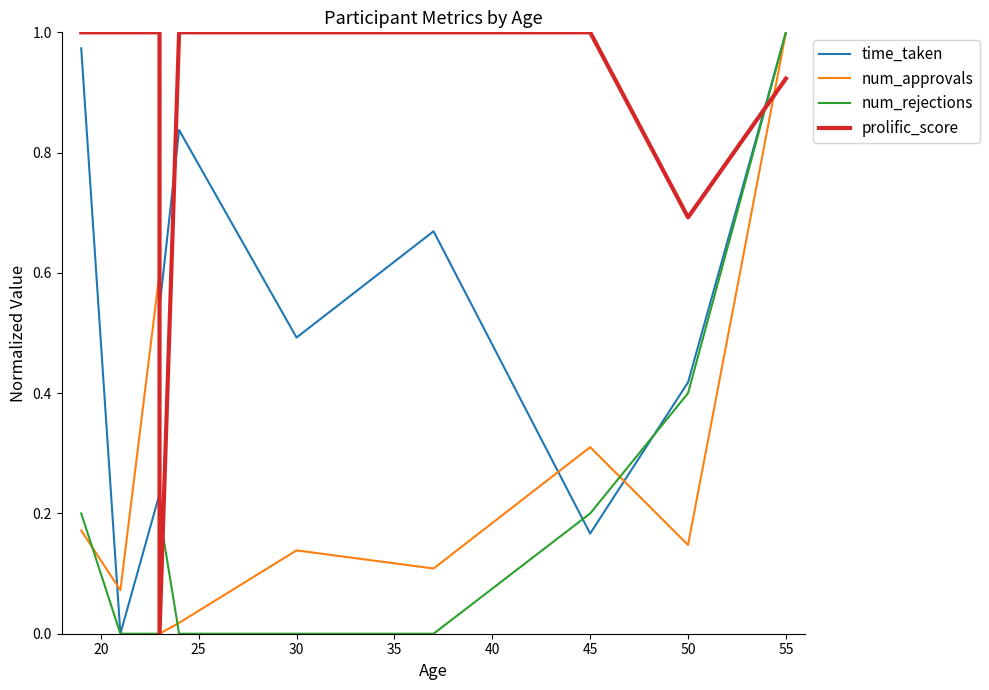

Reading left to right, what are all the values shown in this chart?

time_taken: 1.0	0.0	0.2	0.5	0.8	0.5	0.7	0.2	0.4	1.0
num_approvals: 0.2	0.1	0.6	0.0	0.0	0.1	0.1	0.3	0.1	1.0
num_rejections: 0.2	0.0	0.0	0.2	0.0	0.0	0.0	0.2	0.4	1.0
prolific_score: 1.0	1.0	1.0	0.0	1.0	1.0	1.0	1.0	0.7	0.9